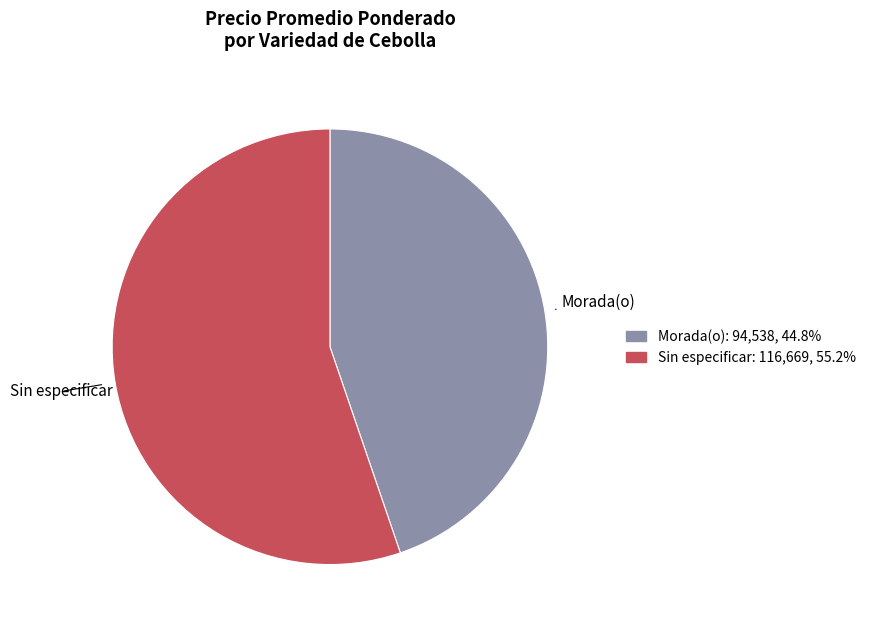

Approximately how many times larger is the value at Sin especificar compared to Morada(o)?

1.2